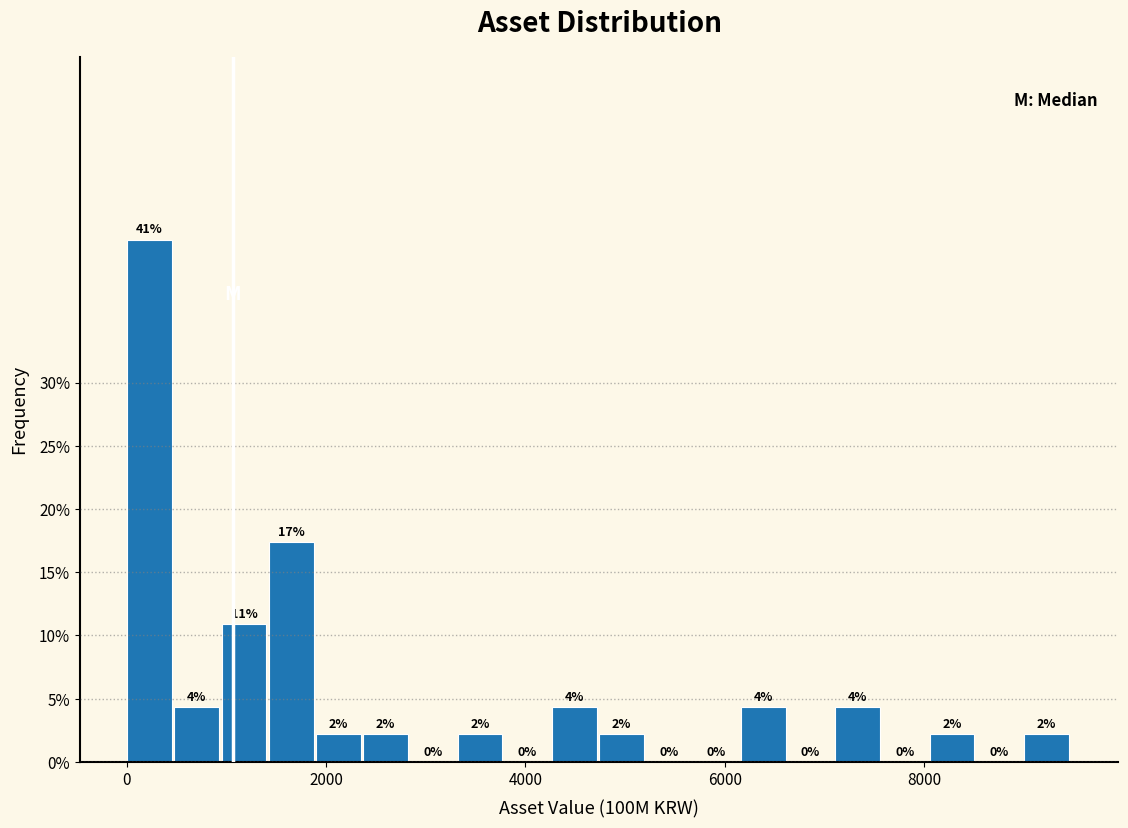

Read against the x-axis, roughly where is the centre of the tallest bar?

200